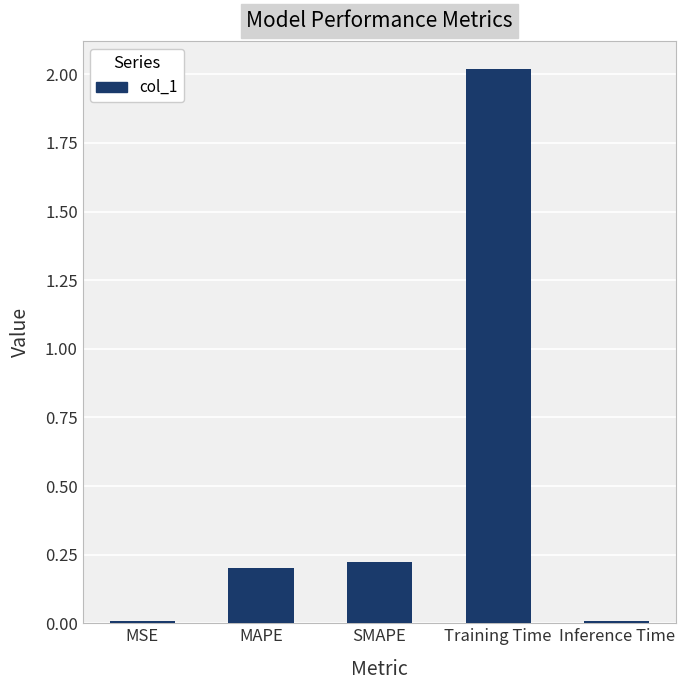

Which has a higher value, Inference Time or SMAPE?

SMAPE